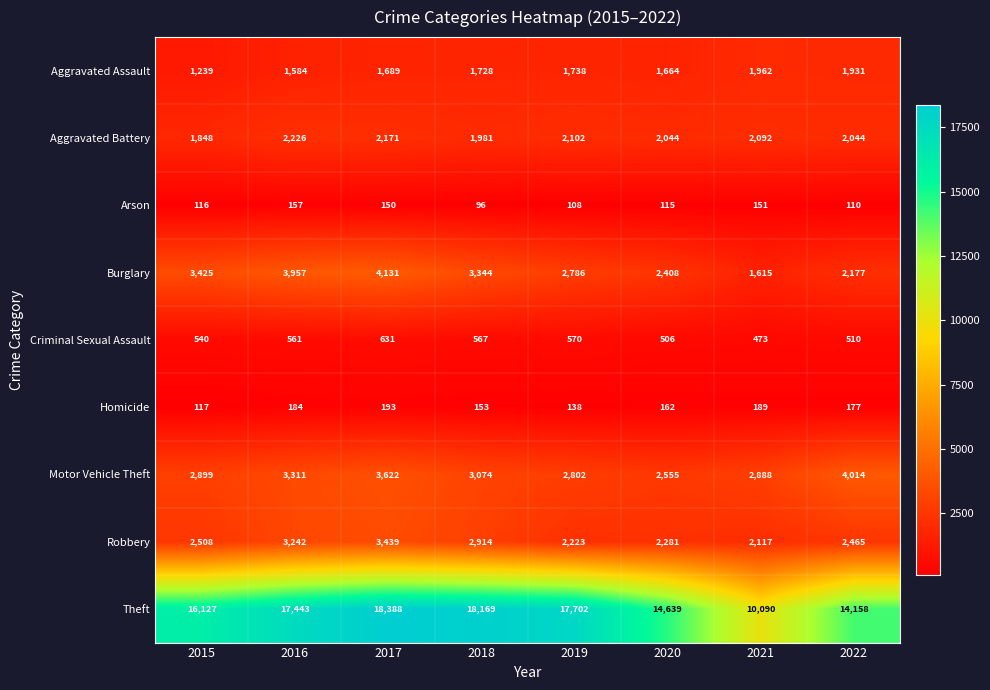

At which category is the sum across all series the highest?

2017